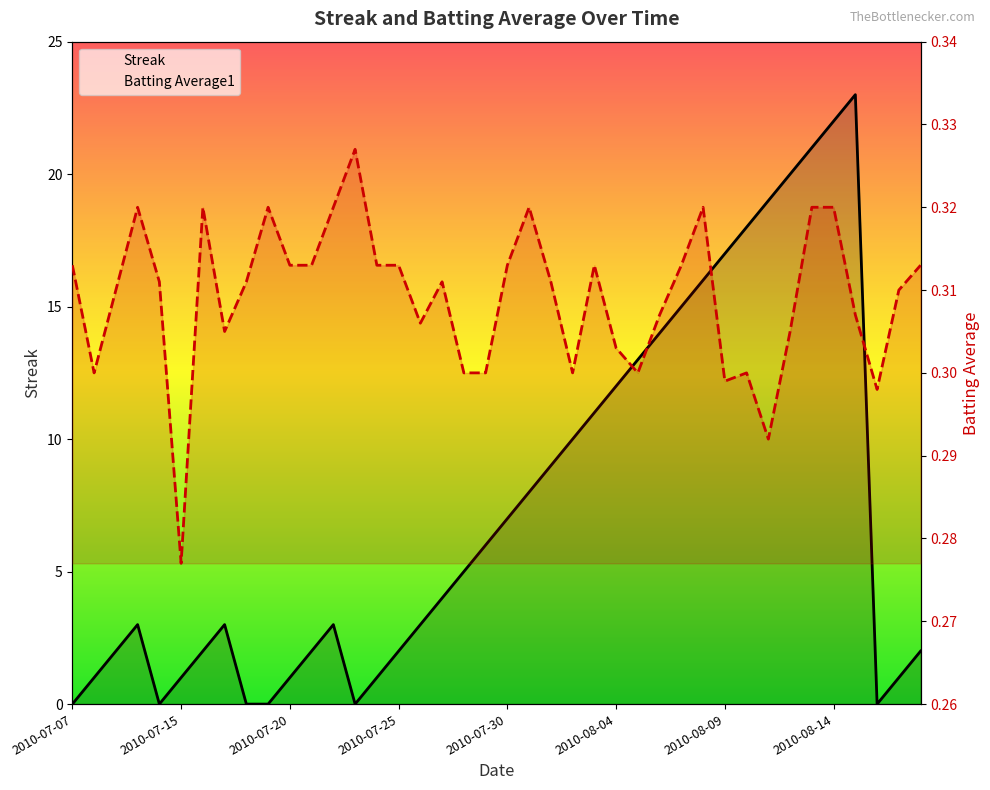

What value does the Streak series have at 2010-08-06?

14.0